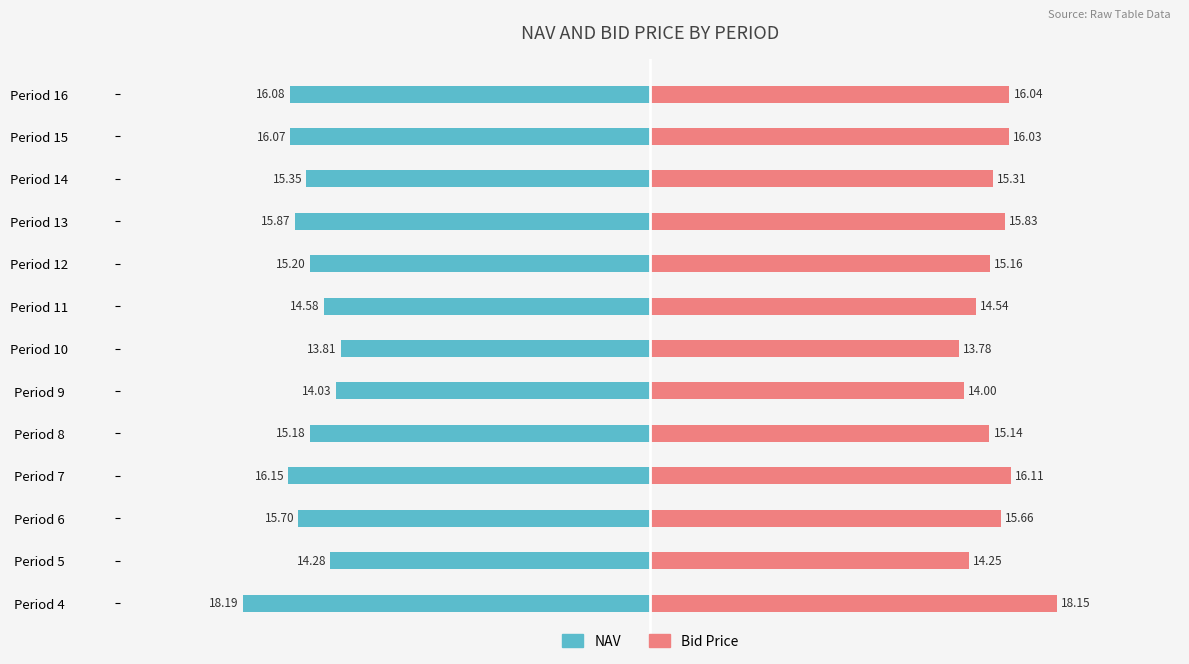

How many bars are there in each group?

2